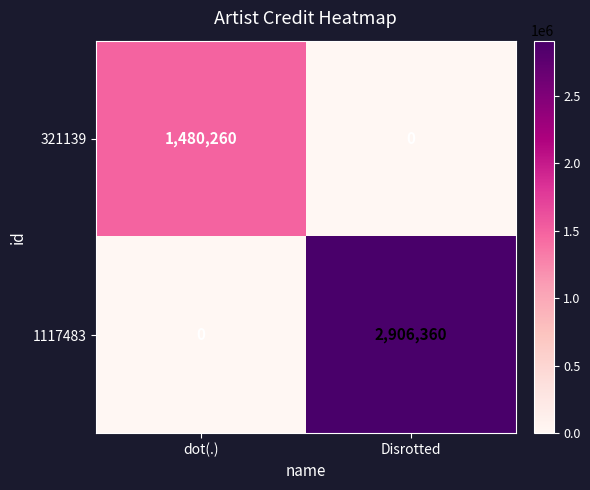

Between dot(.) and Disrotted, which series saw the biggest shift?

1117483